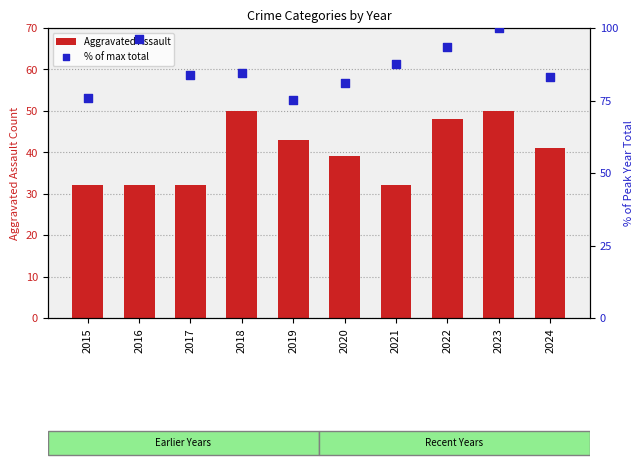

Is the value of % of max total at 2017 greater than the value of Aggravated Assault at 2024?

Yes